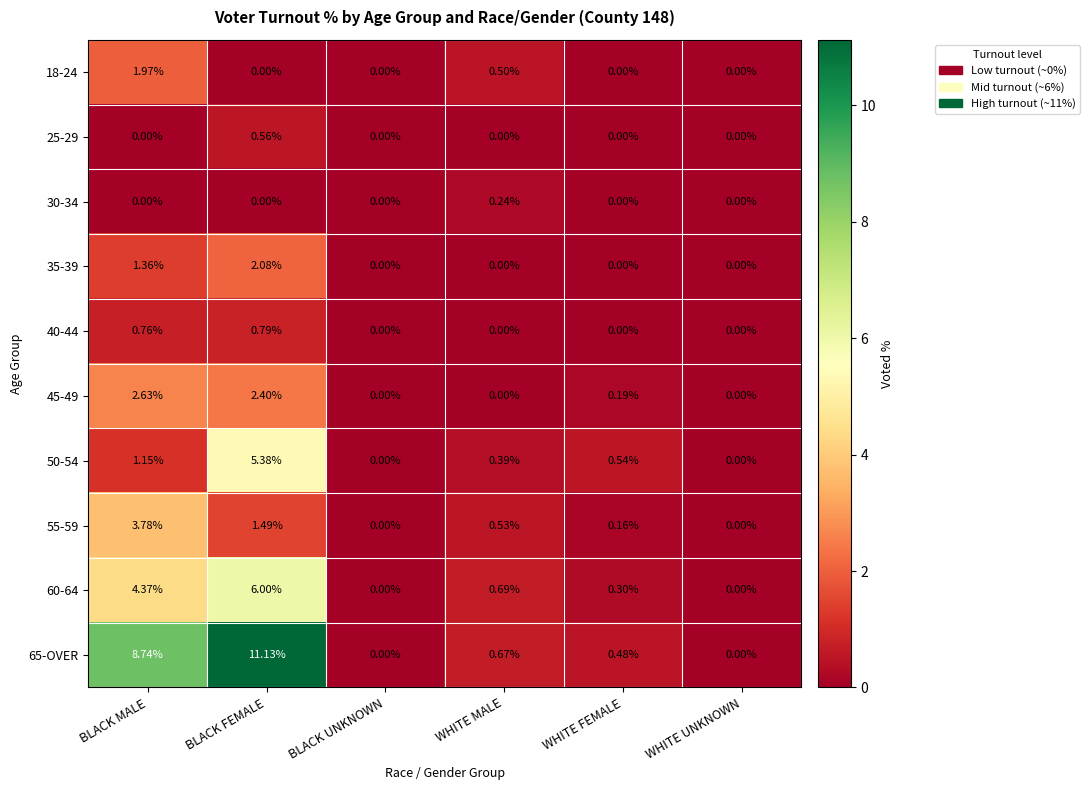

Which category has the highest value in the 35-39 series?

BLACK FEMALE